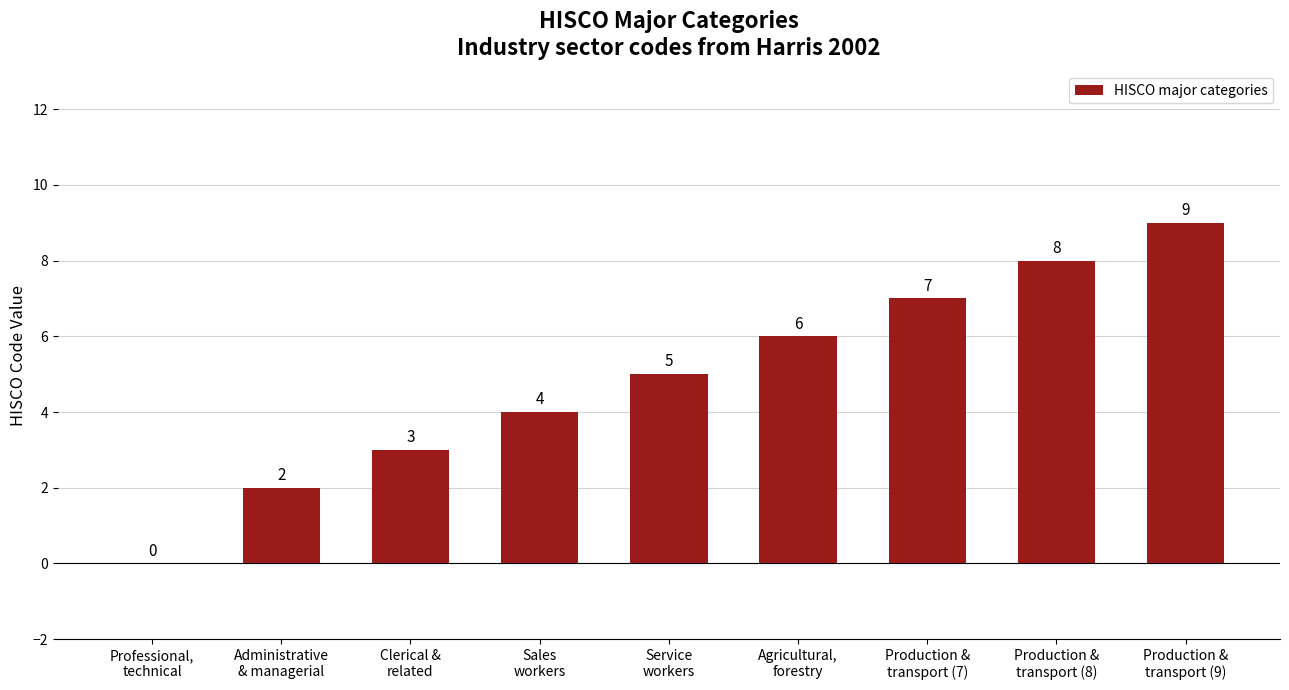

Count the values in the range 3 to 7.

5